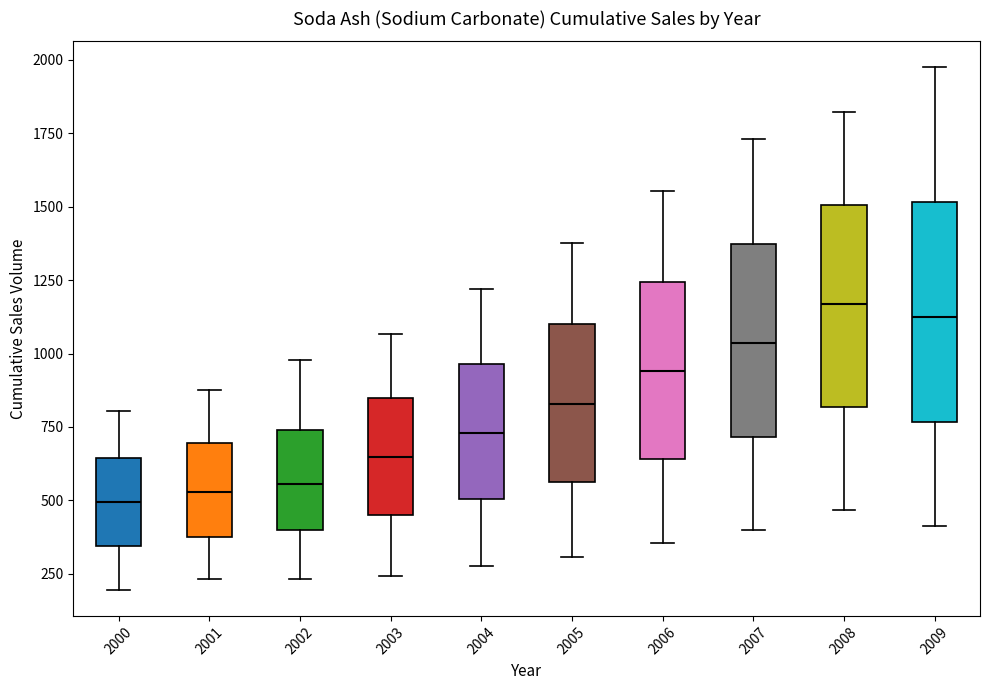

Reading left to right, read every box against the y-axis: the position of its median line, the range the box covers, and the ends of its whiskers. The values are not printed on the chart, so give them approximately, as read against the axis.

2000: median 500, box 350 to 650, whiskers 200 to 800
2001: median 550, box 400 to 700, whiskers 250 to 900
2002: median 550, box 400 to 750, whiskers 250 to 1000
2003: median 650, box 450 to 850, whiskers 250 to 1050
2004: median 750, box 500 to 950, whiskers 300 to 1200
2005: median 850, box 550 to 1100, whiskers 300 to 1400
2006: median 950, box 650 to 1250, whiskers 350 to 1550
2007: median 1050, box 700 to 1350, whiskers 400 to 1750
2008: median 1150, box 800 to 1500, whiskers 450 to 1800
2009: median 1150, box 750 to 1500, whiskers 400 to 1950